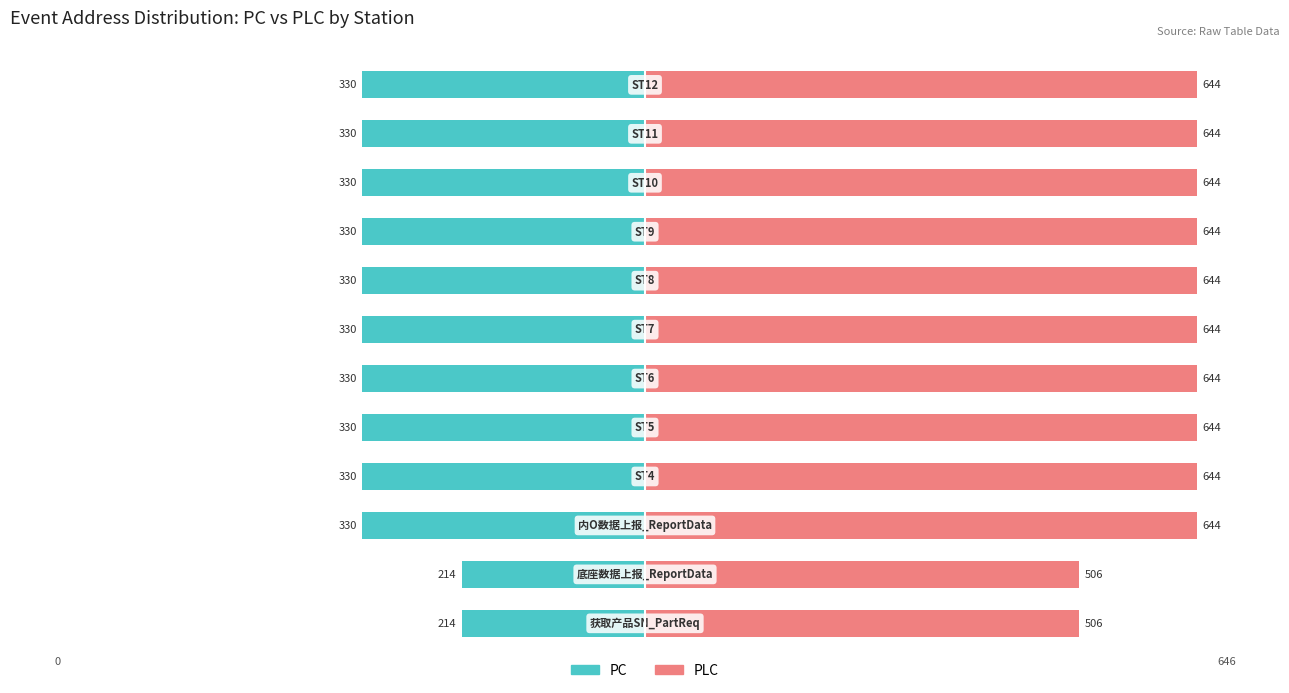

List the series in order of their overall mean, lowest first.

PC, PLC